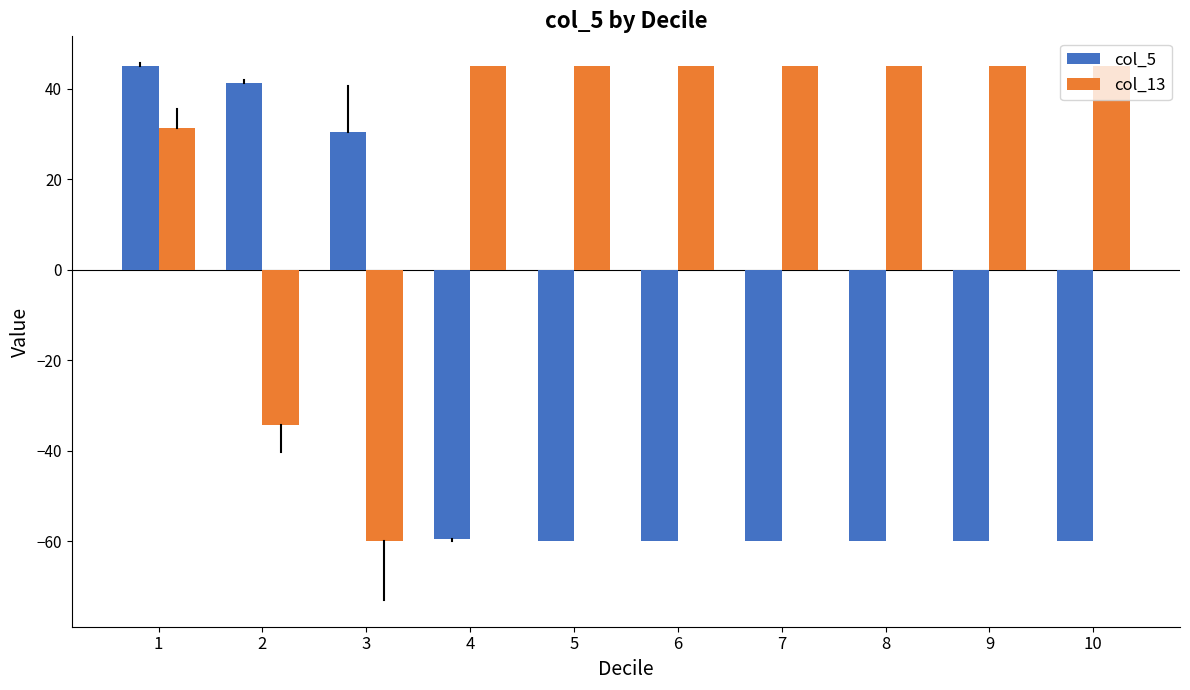

Is the value of col_13 at 7 greater than the value of col_5 at 7?

Yes